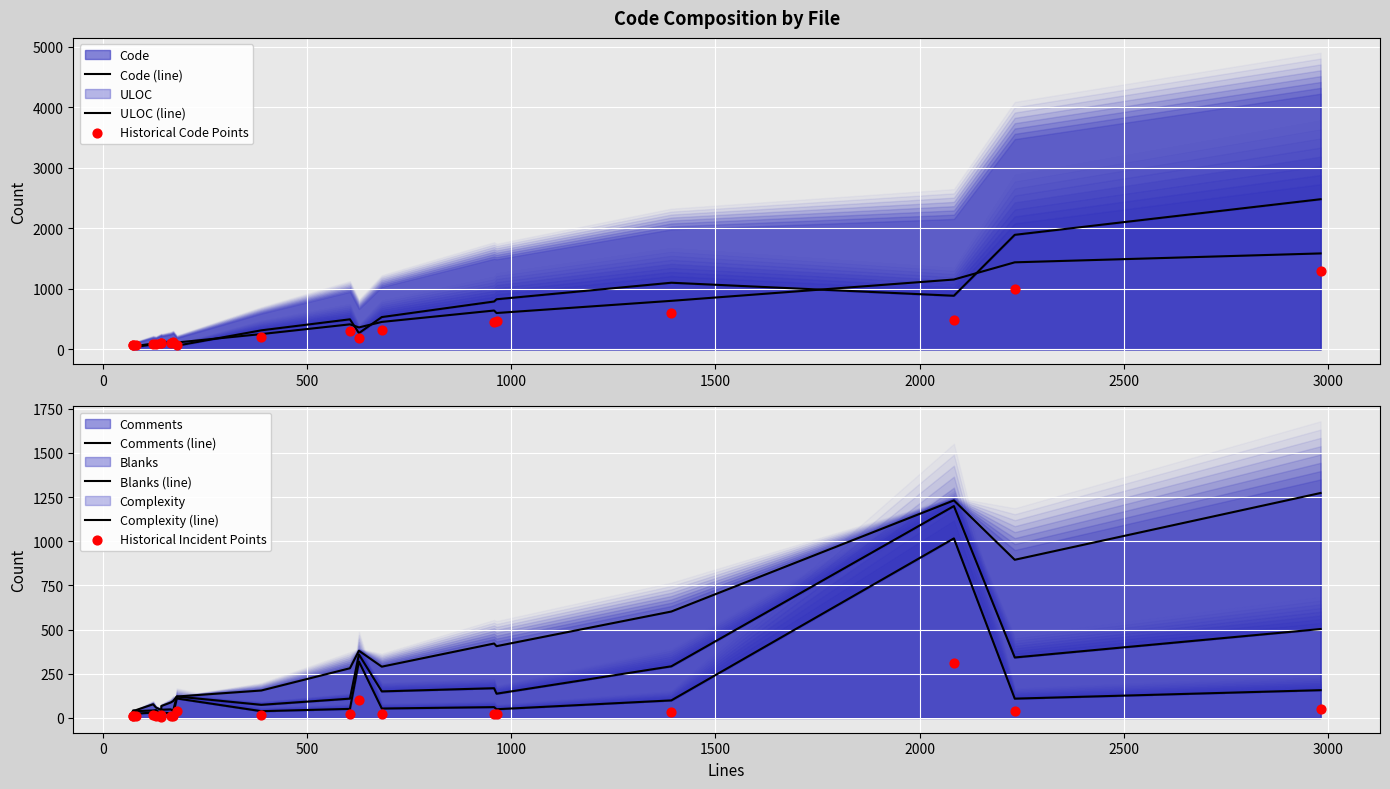

Which series contains the lowest Y value?

Comments